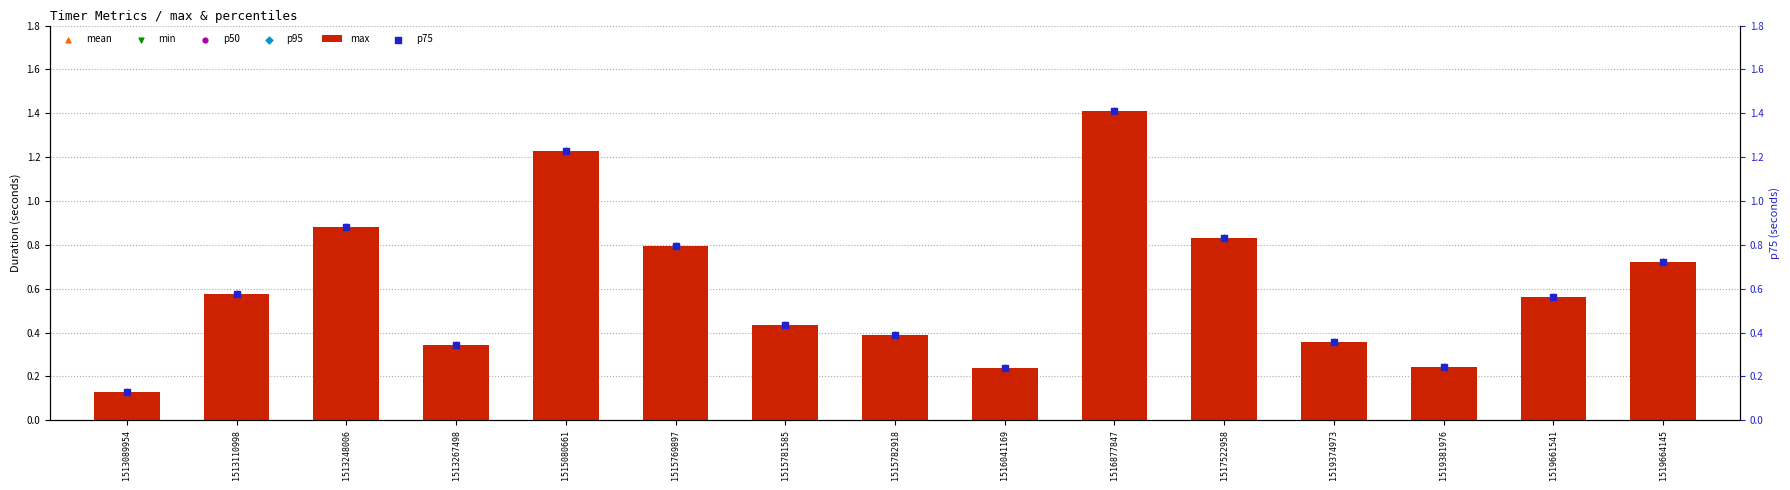

What is the total value across all series at 1513267498?

2.1